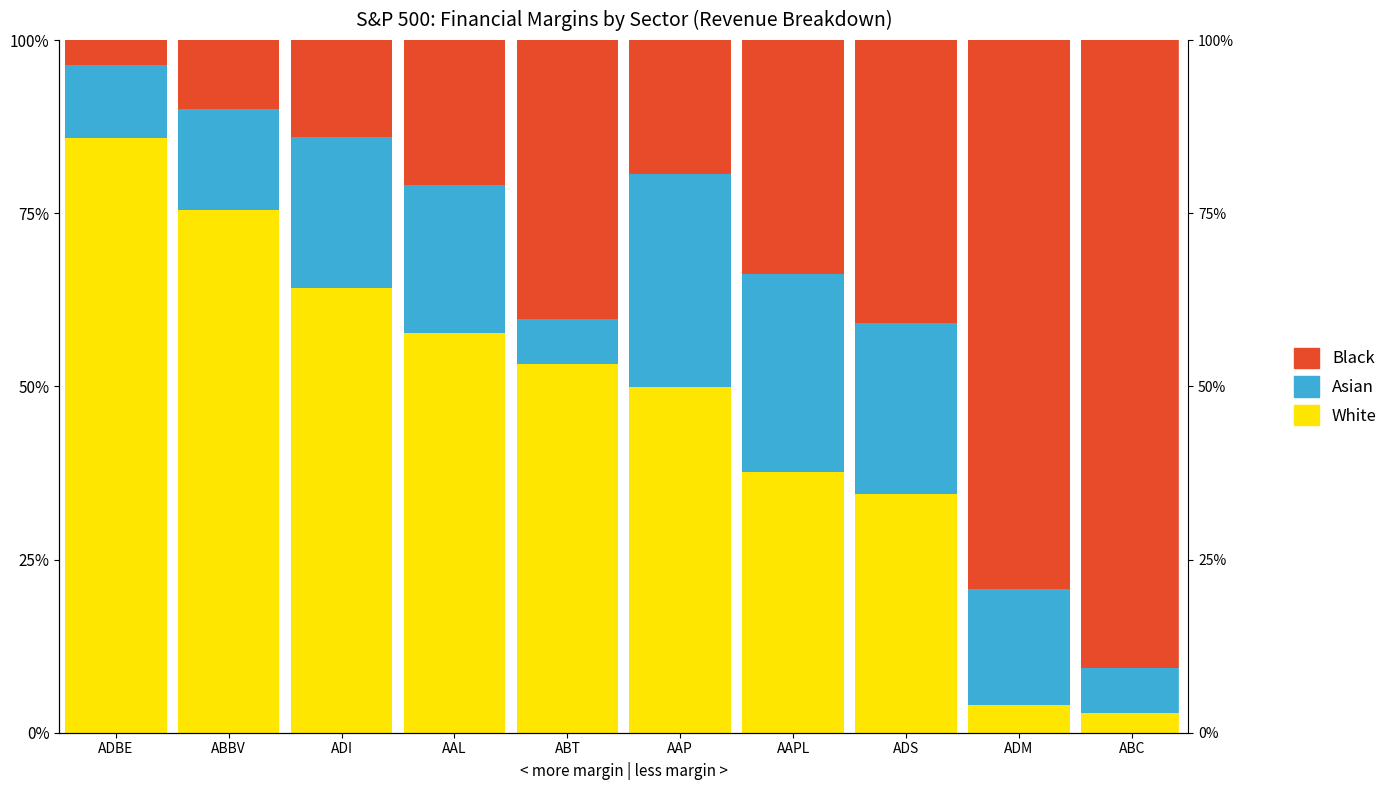

How many bars are there in each group?

3